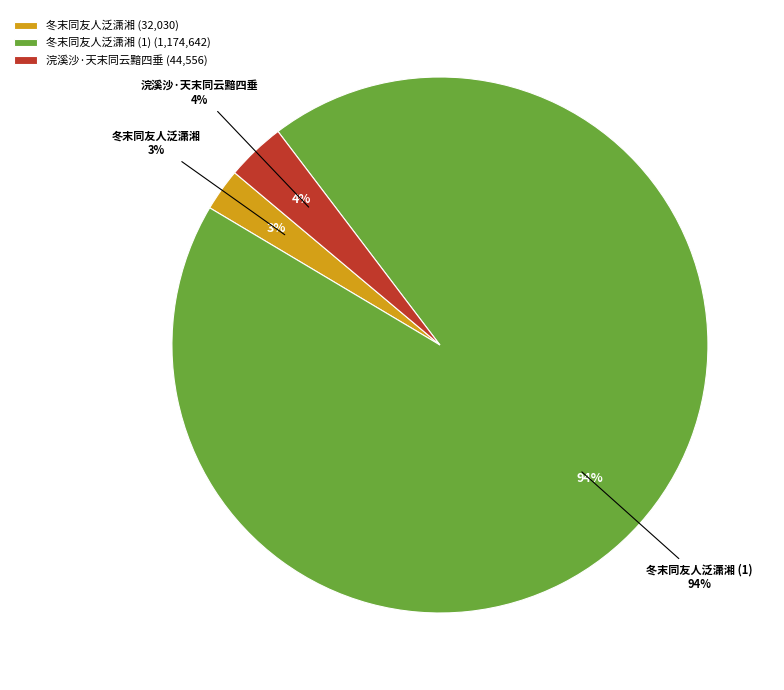

Does 冬末同友人泛潇湘 represent more than half of the total?

Yes